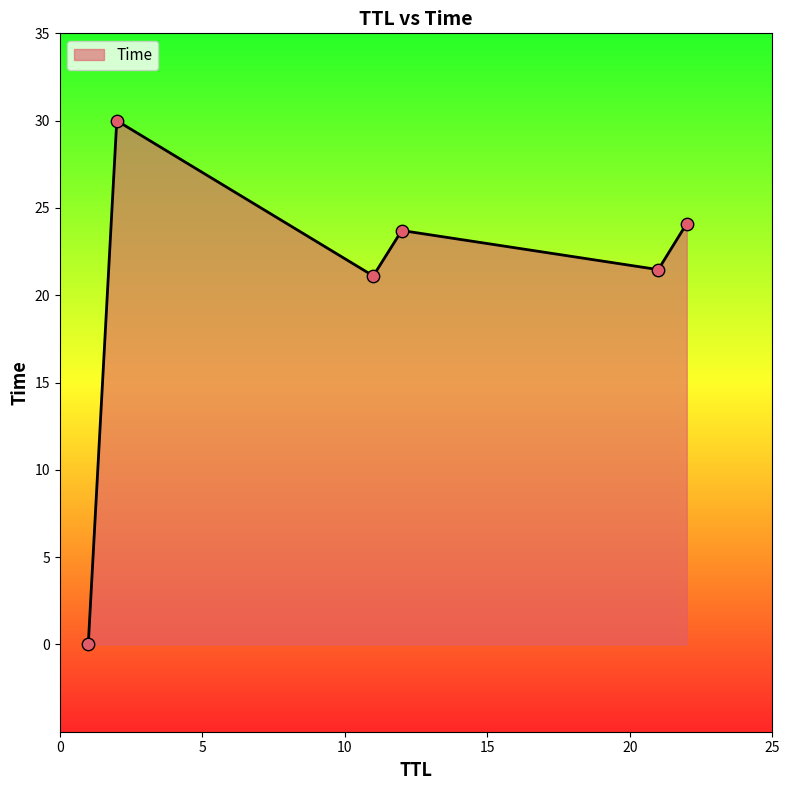

What is the maximum value shown in the chart?

30.0